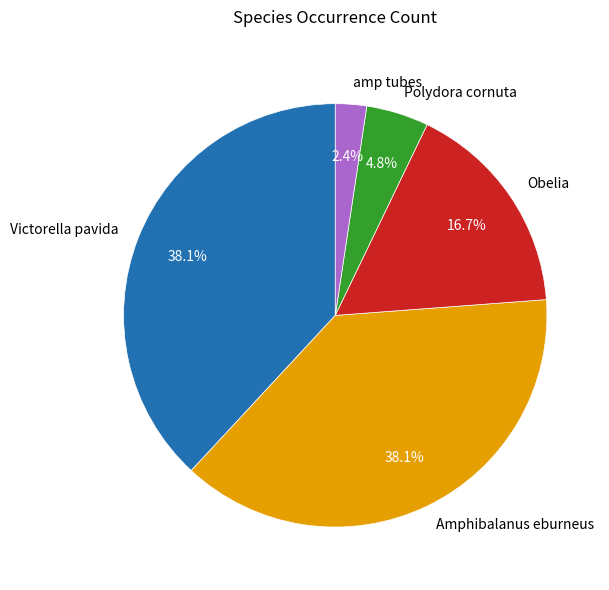

Does any single category account for the majority?

No